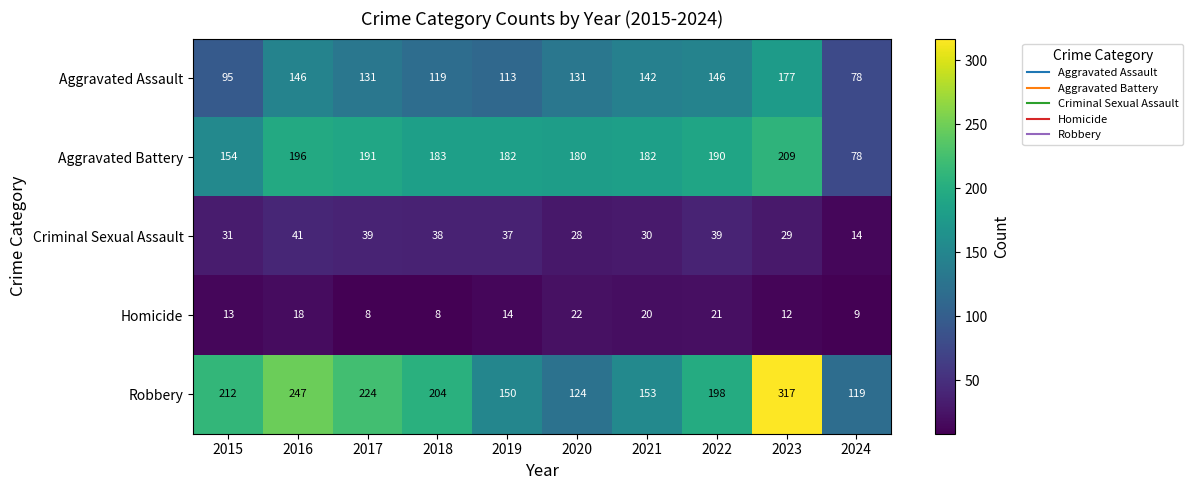

What is the sum of the Robbery values at 2016 and 2019?

397